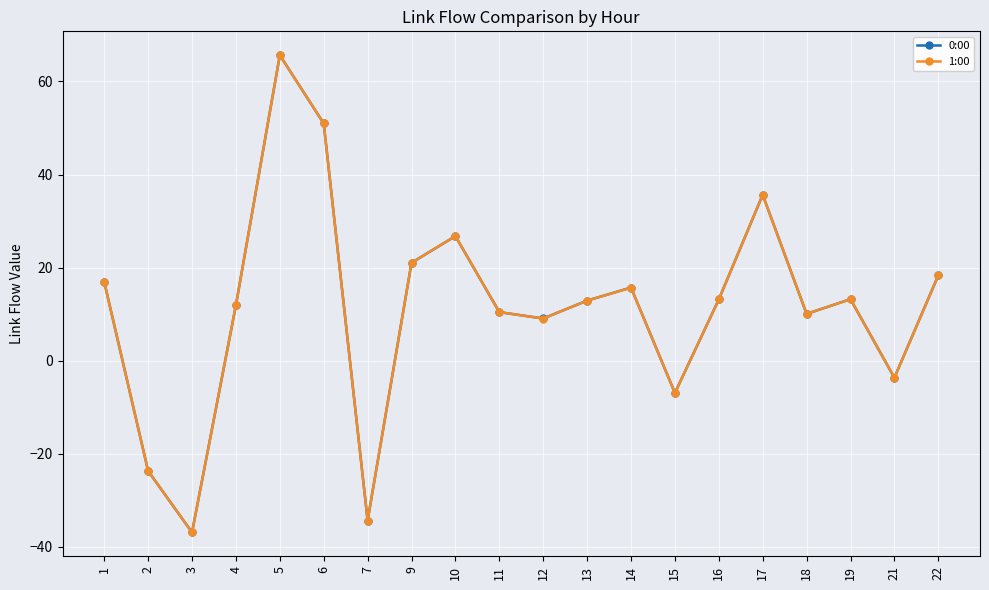

What is the total value across all series at 18?

20.1